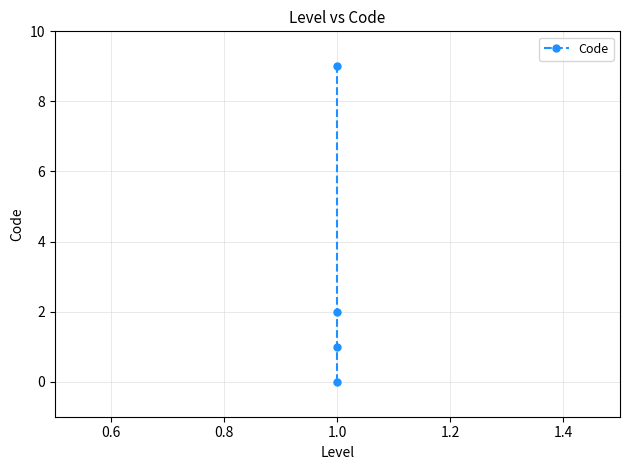

Between 0.8 and 1.0, which is larger?

1.0